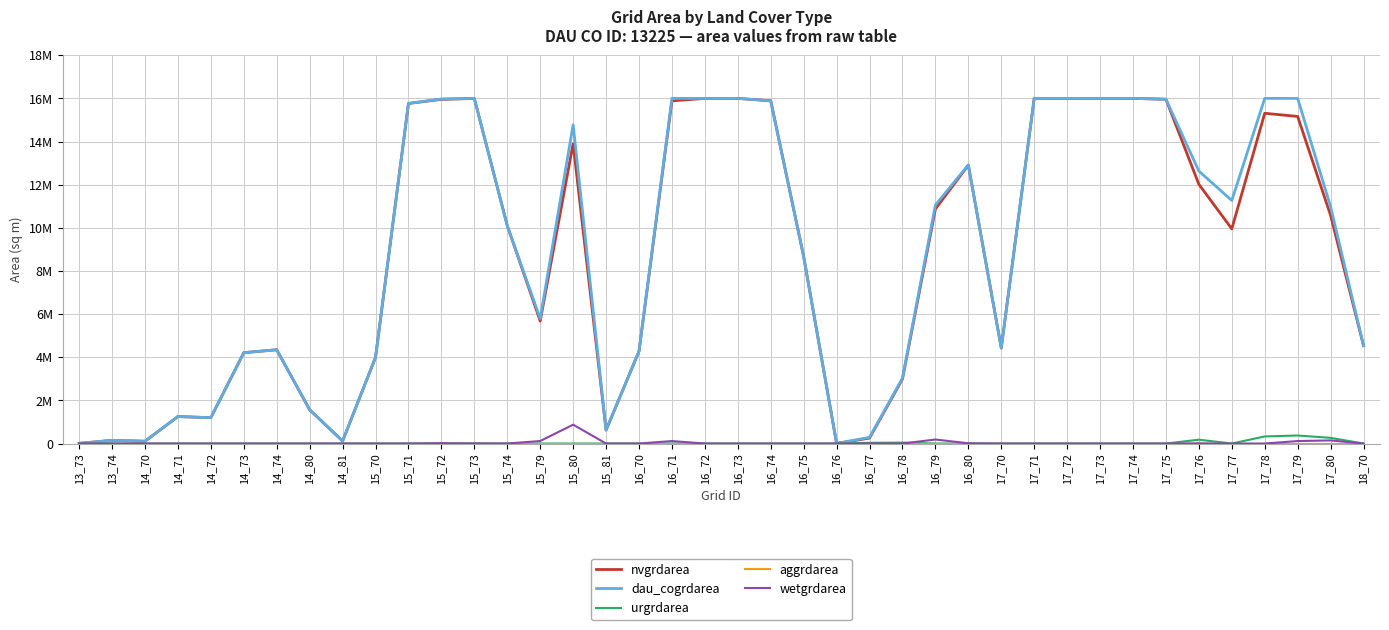

Which label corresponds to the largest value in the chart?

16_72